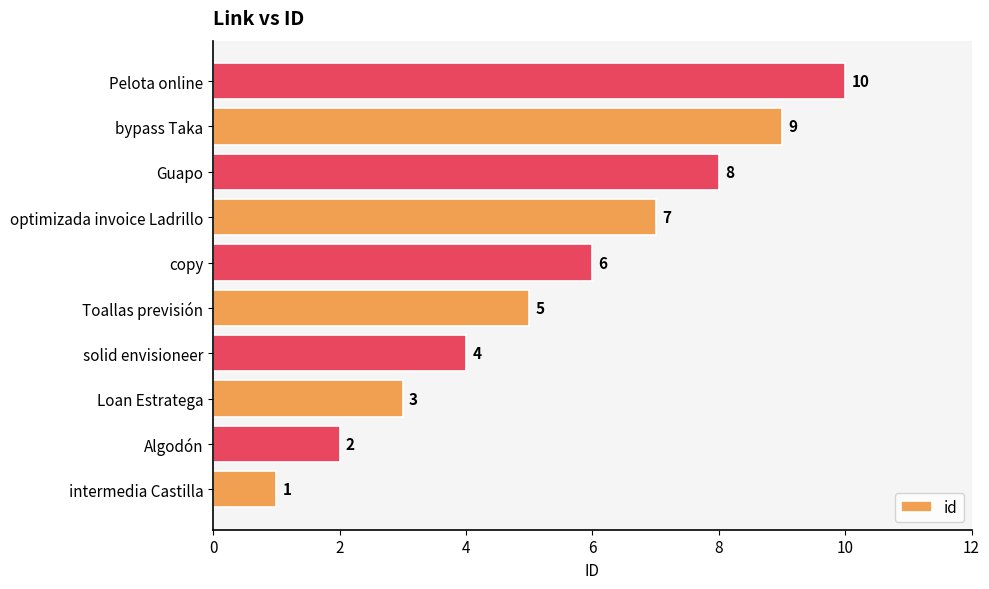

Rank the categories by value from lowest to highest.

intermedia Castilla, Algodón, Loan Estratega, solid envisioneer, Toallas previsión, copy, optimizada invoice Ladrillo, Guapo, bypass Taka, Pelota online